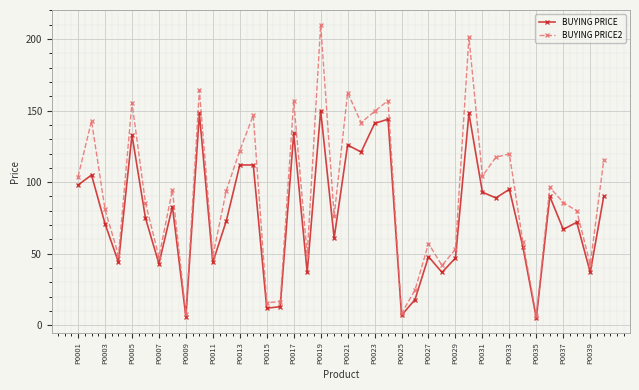

Which series has the largest total across all categories?

BUYING PRICE2